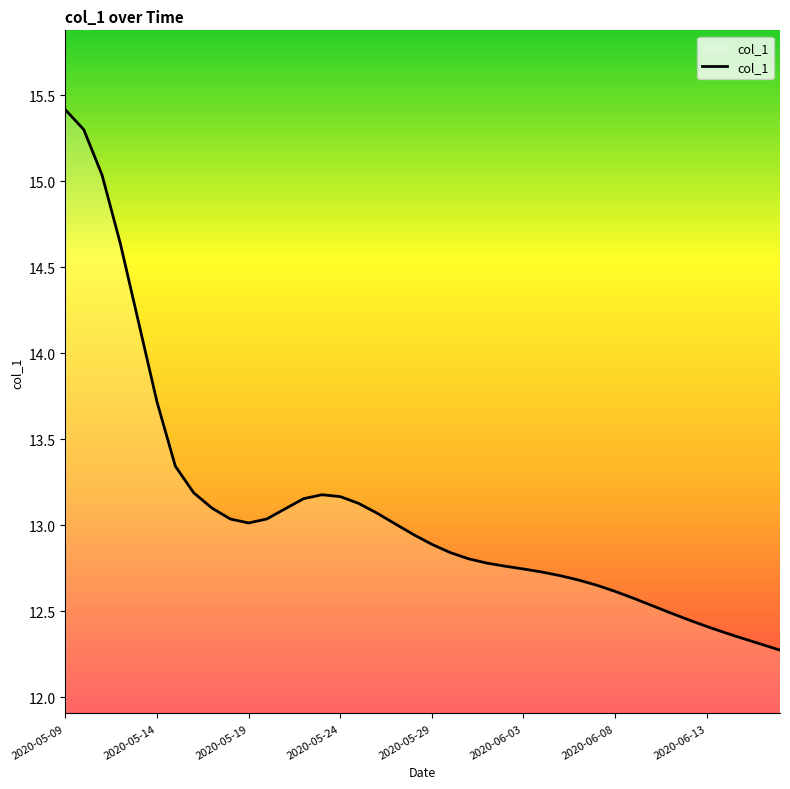

What is the difference between the maximum and minimum values?

3.1